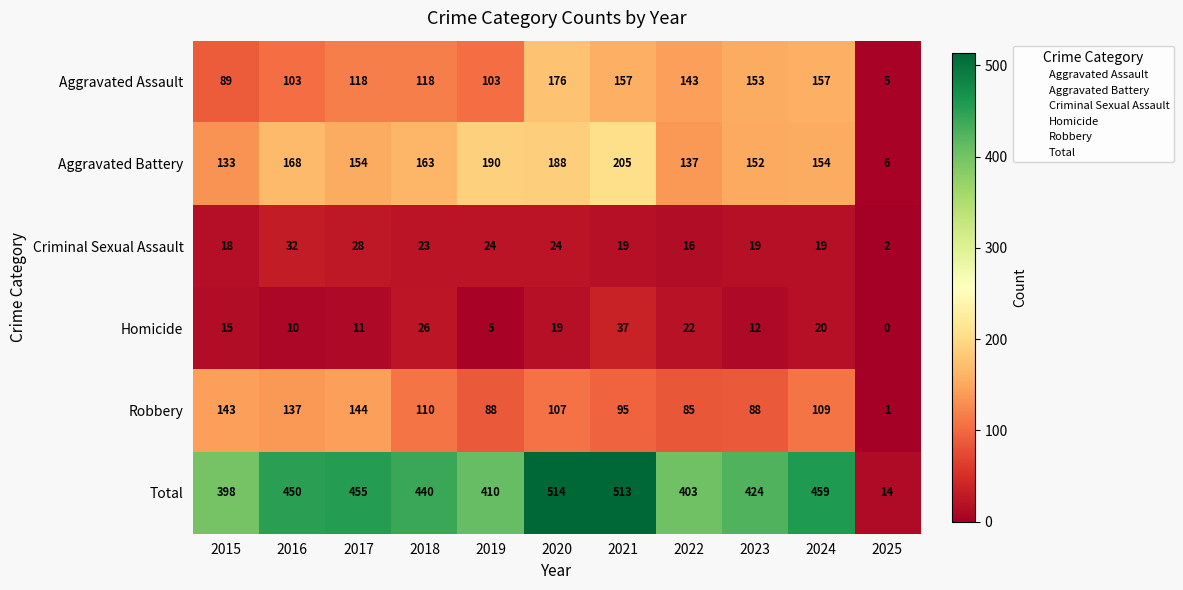

At how many categories does at least one series exceed 382?

10